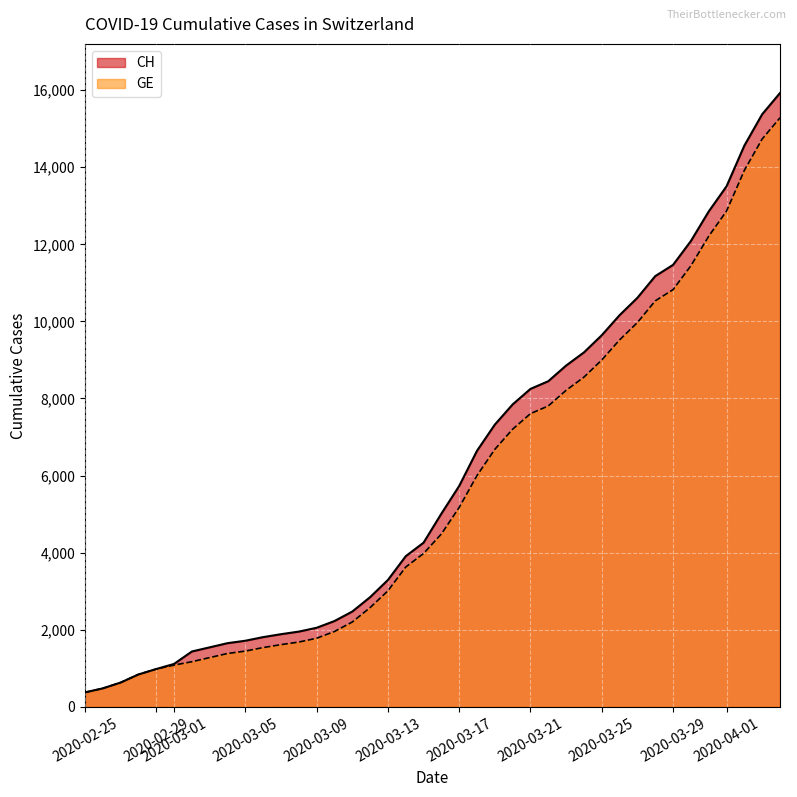

What is the value of the CH point at the 11th from the left?

1809